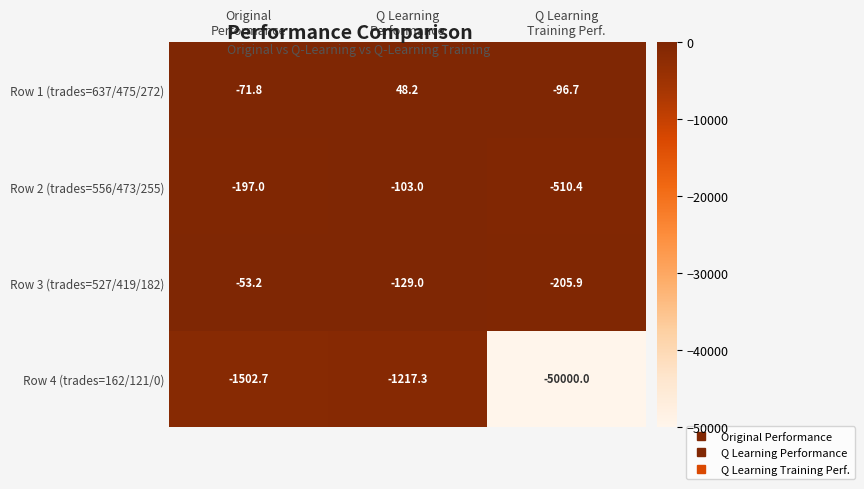

At Q Learning
Training Perf., list the series in order from smallest to largest.

Row 4 (trades=162/121/0), Row 2 (trades=556/473/255), Row 3 (trades=527/419/182), Row 1 (trades=637/475/272)